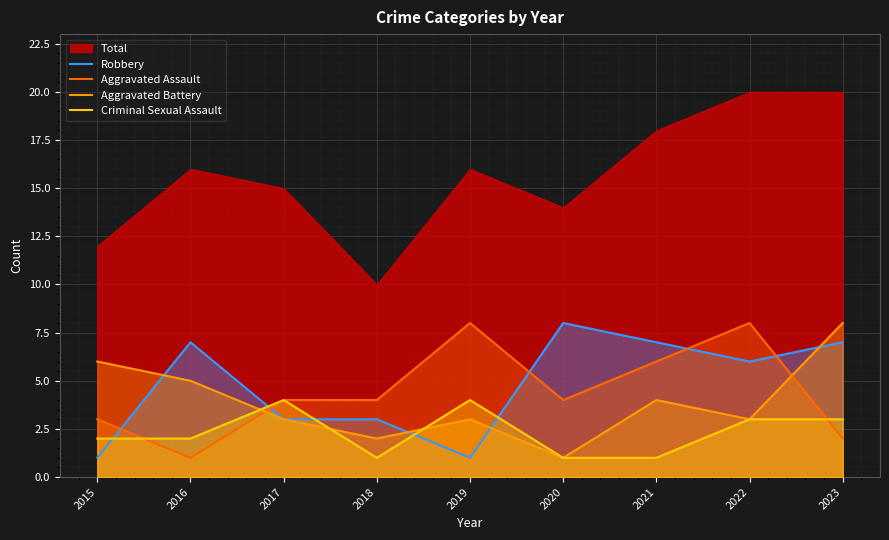

Read the Aggravated Assault value at 2023.

2